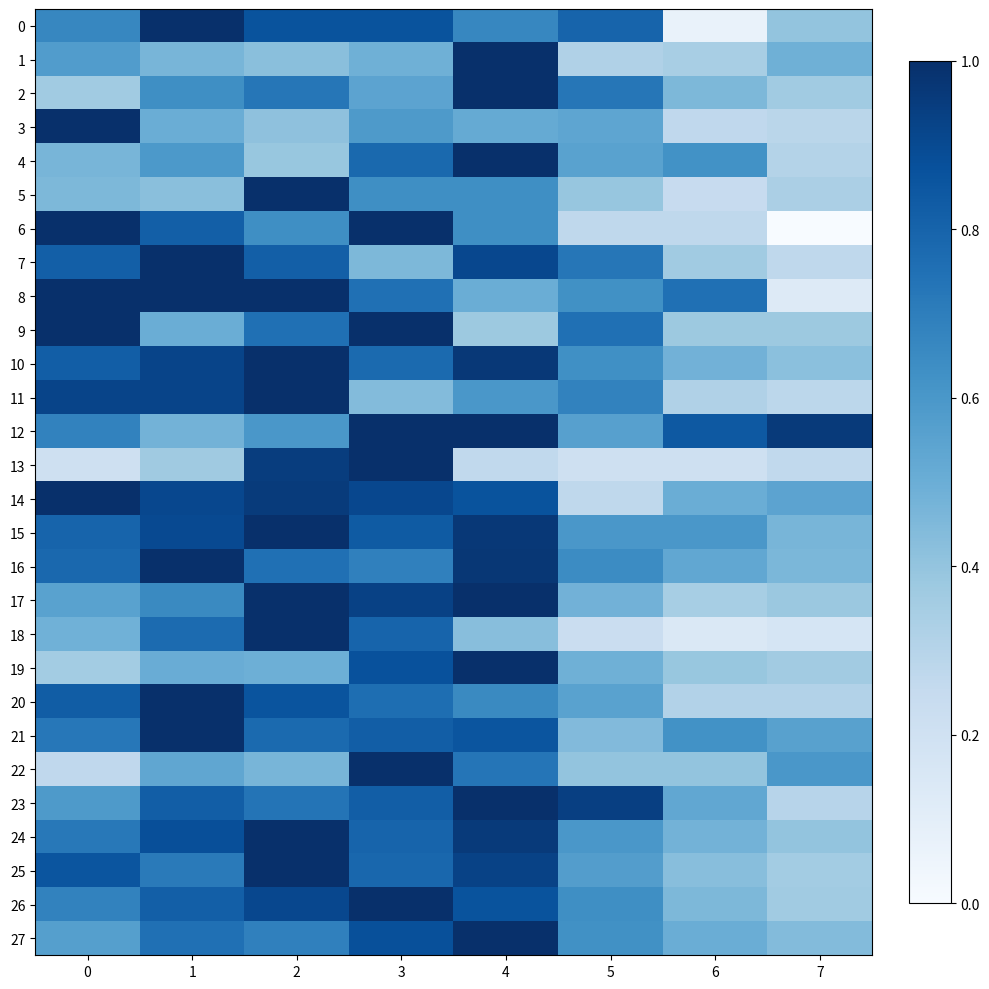

Which series has the largest total across all categories?

15